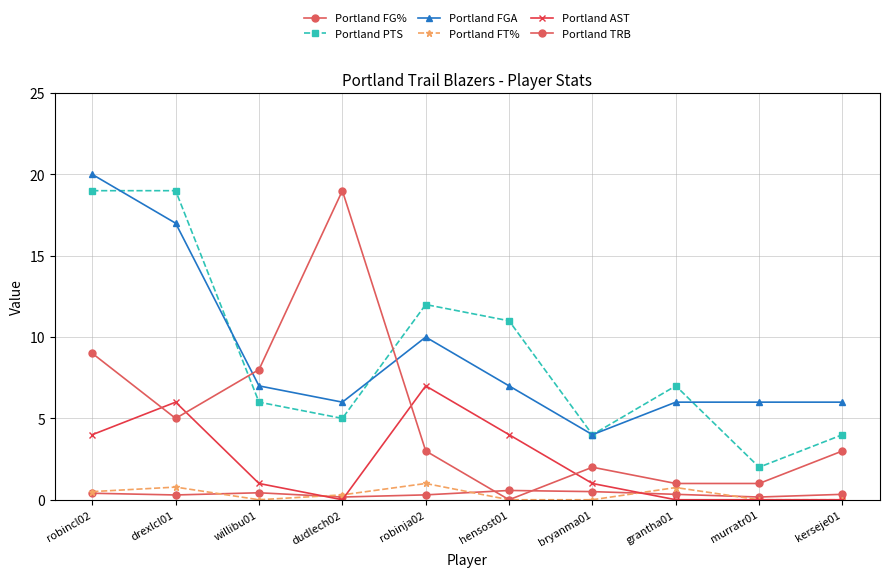

What is the sum of the Portland TRB values at grantha01 and hensost01?

1.0